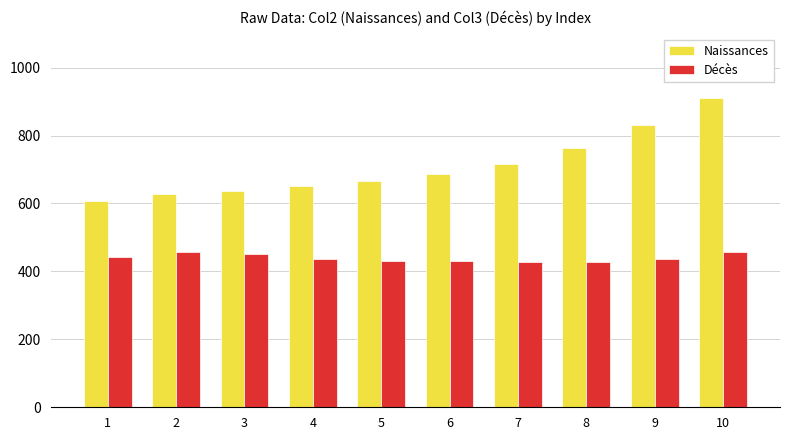

What is the difference between the highest and lowest values at 9?

393